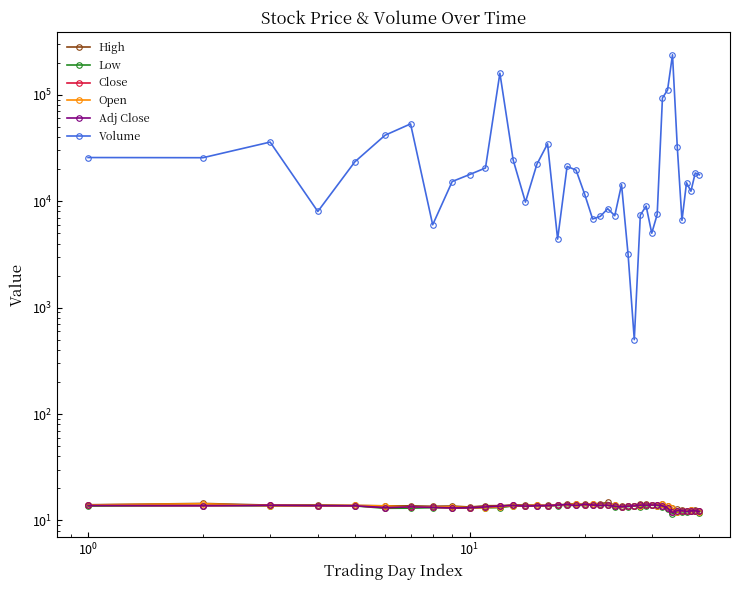

True or false: Adj Close and Low cross at least once.

False